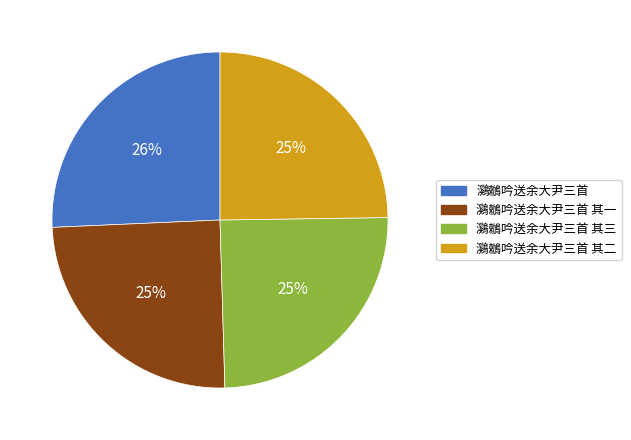

Count the number of slices in the pie.

4